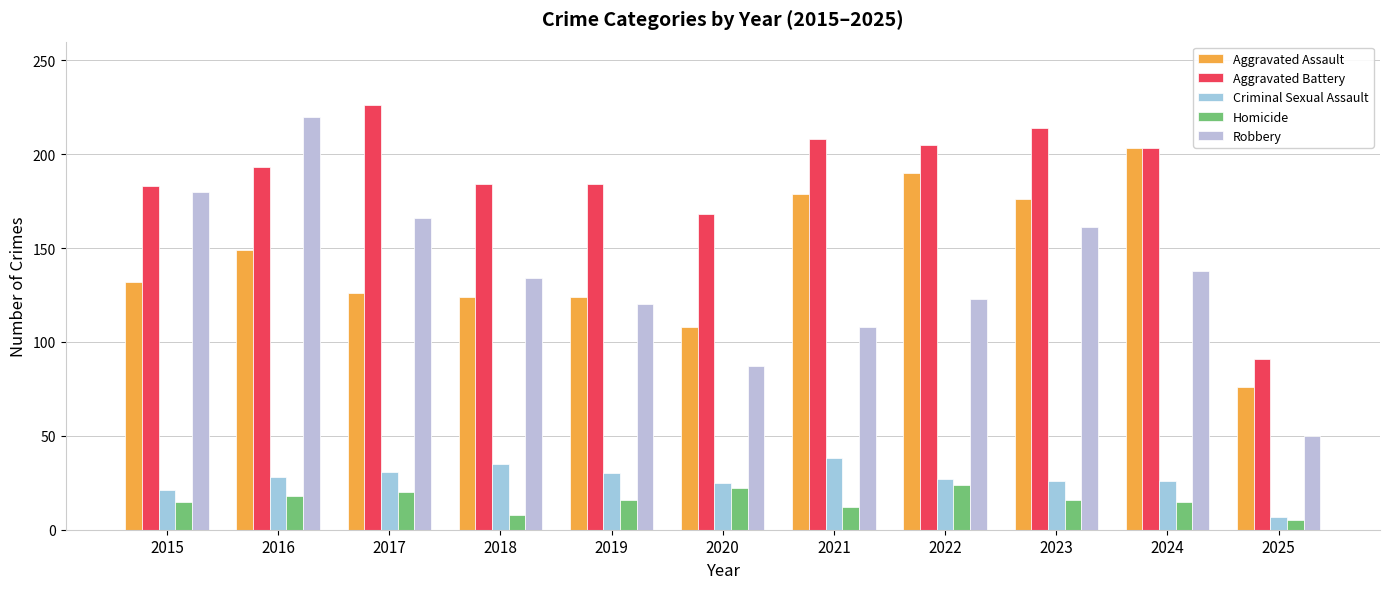

Is it true that Aggravated Battery equals 66 at 2015?

False